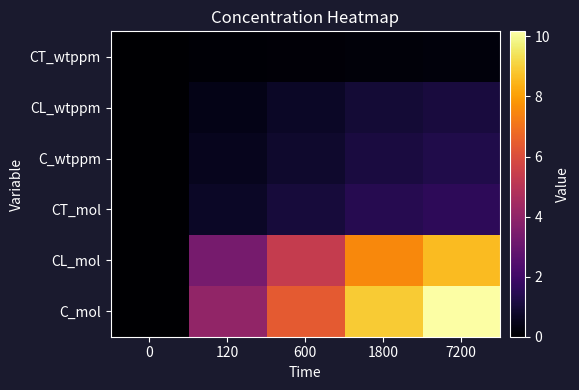

Between 120 and 1800, which is larger?

1800